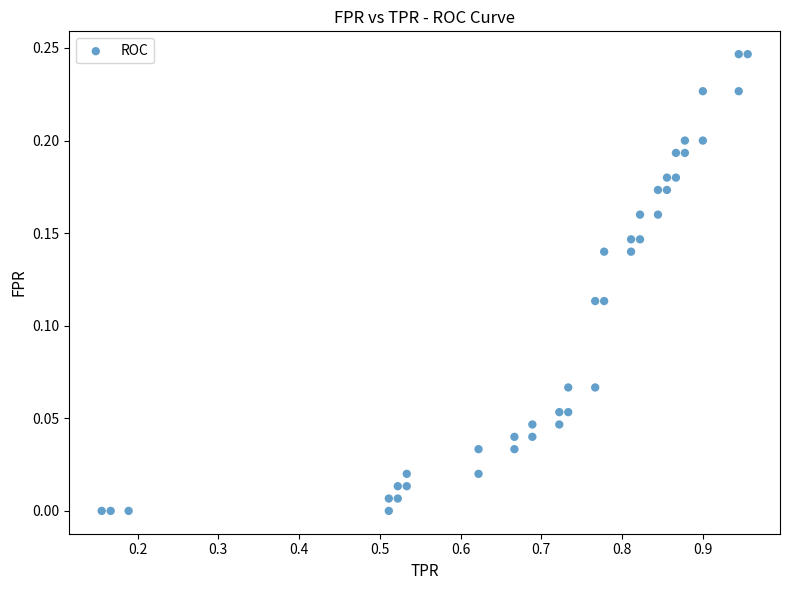

What is the range of X values (max minus min)?

0.8